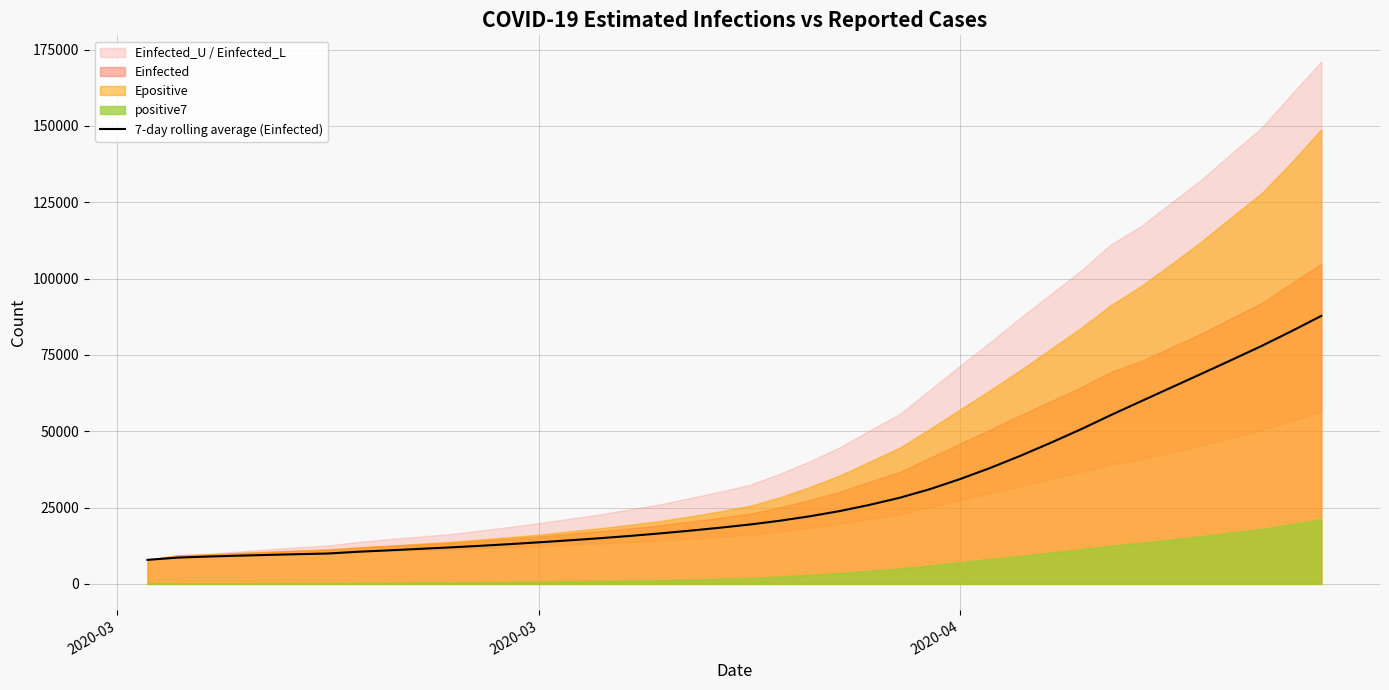

What is the maximum value for 7-day rolling average (Einfected)?

87784.6